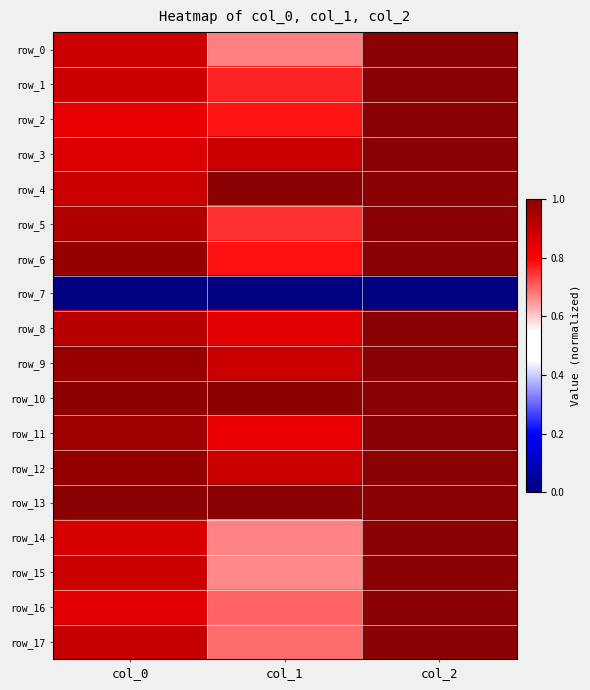

What is the spread (max minus min) of values at col_2?

1.0